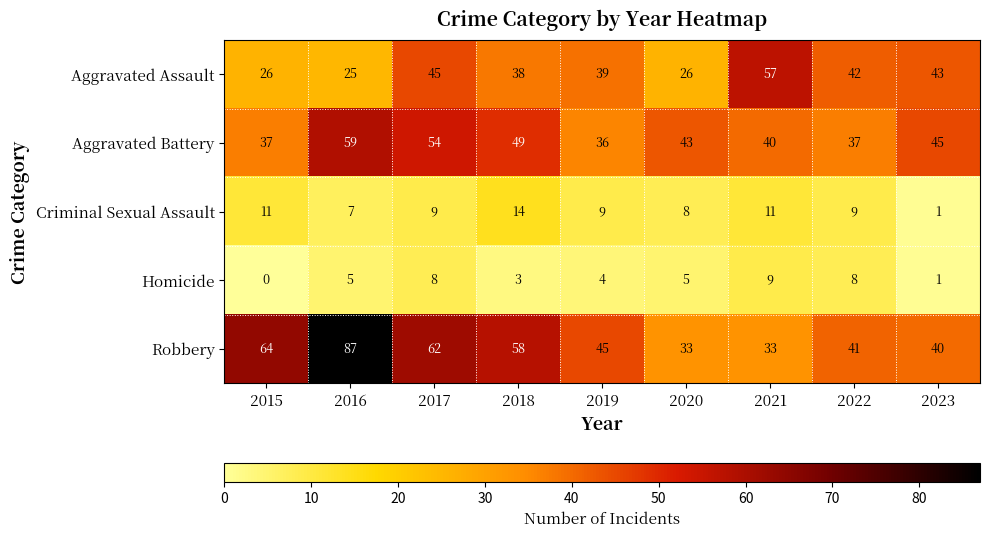

At which label does Robbery first exceed 45?

2015